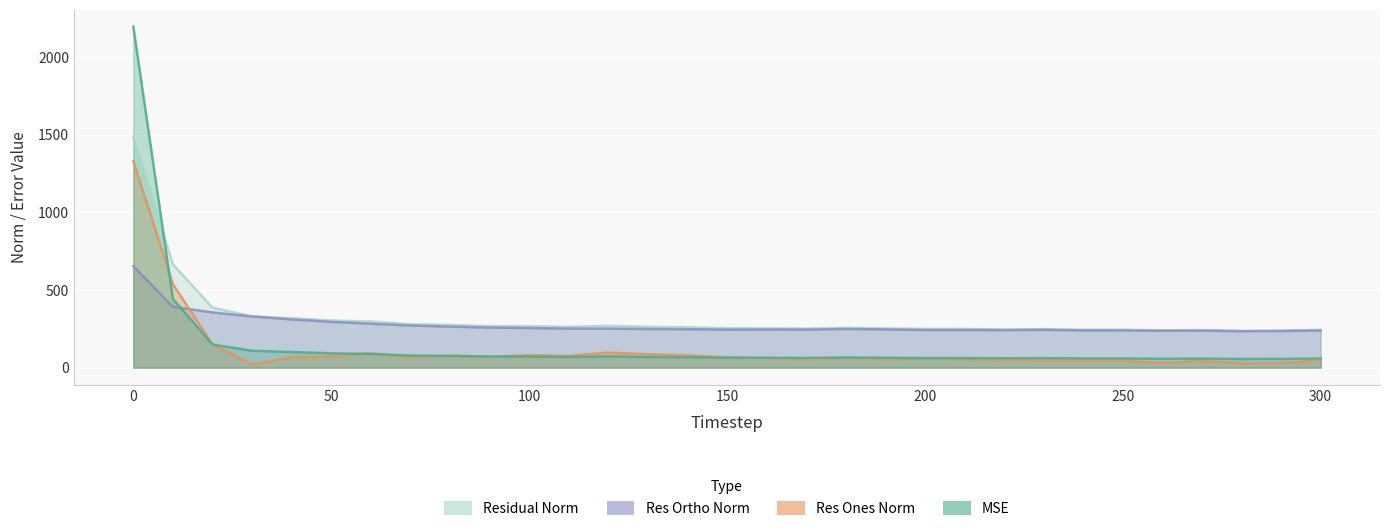

What is the total value across all series at 70?

696.2